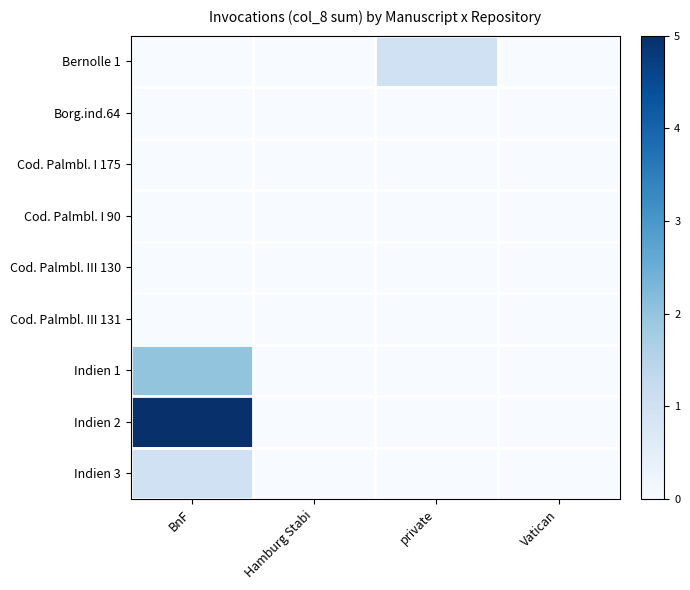

Which series changed the most between BnF and Vatican?

Indien 2